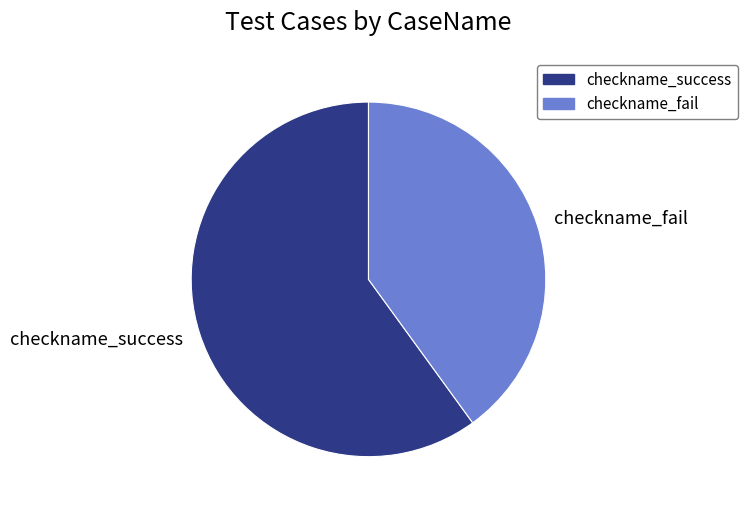

Rank the categories by value from highest to lowest.

checkname_success, checkname_fail